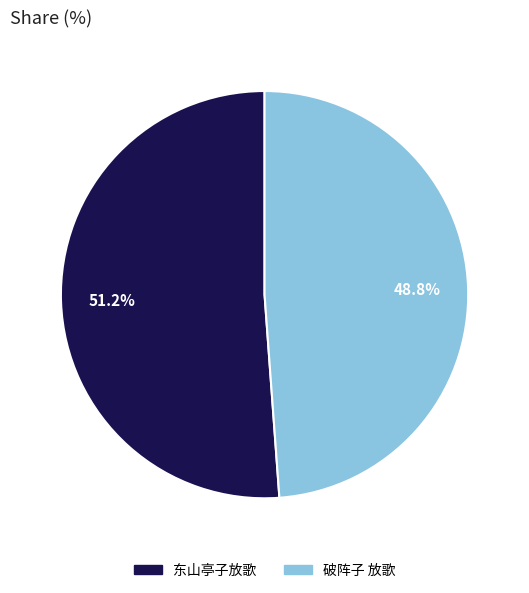

To the nearest percent, what is the difference between the largest and smallest slice percentages?

2%